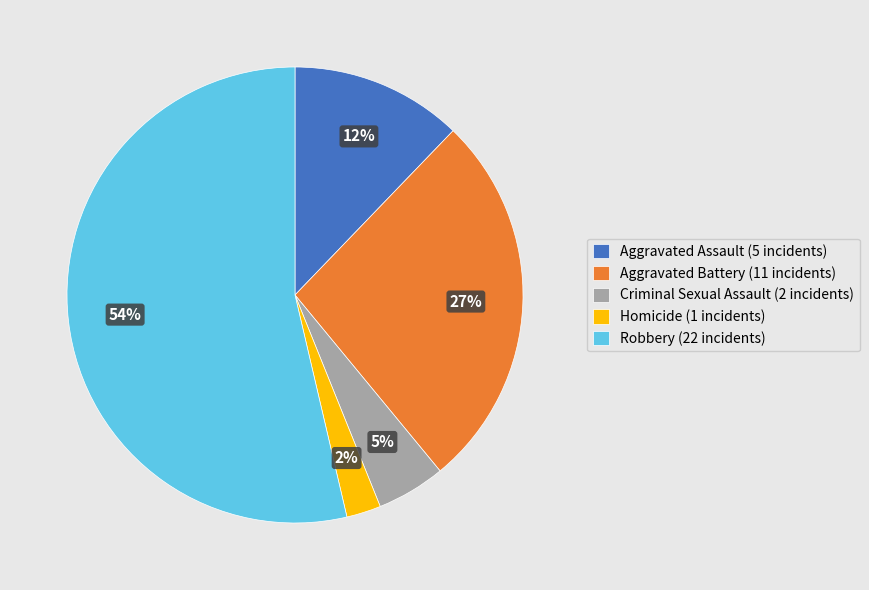

To the nearest percent, what portion does Criminal Sexual Assault represent?

5%